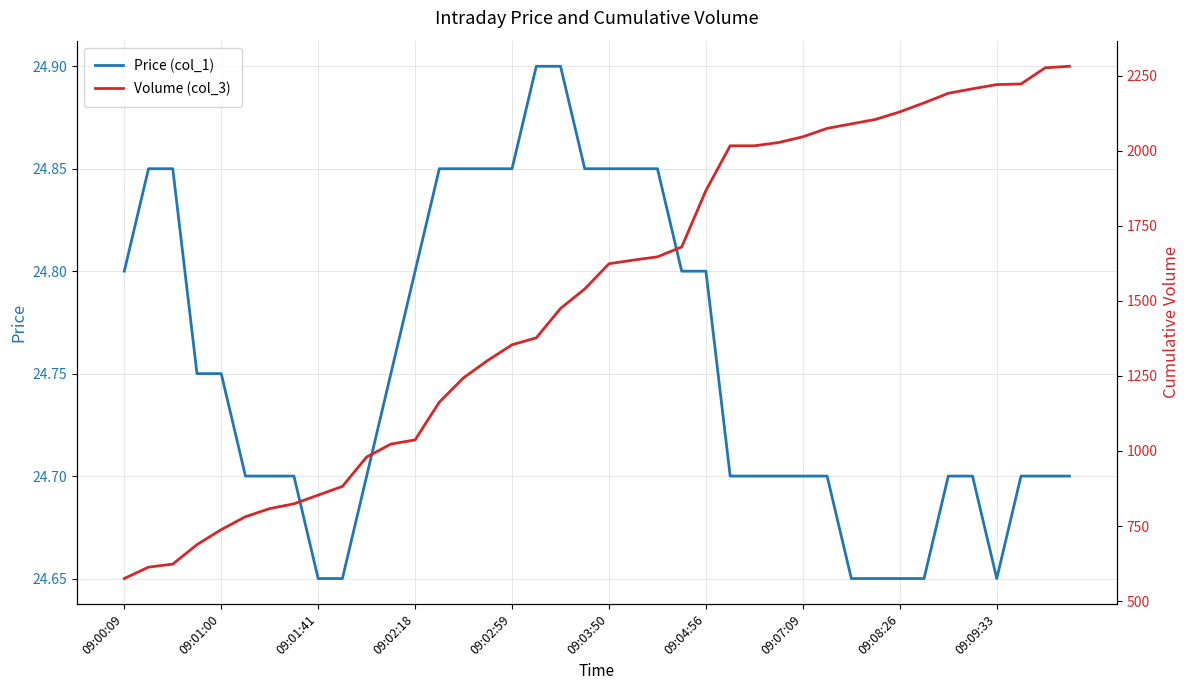

At 09:08:26, list the series in order from smallest to largest.

Price (col_1), Volume (col_3)